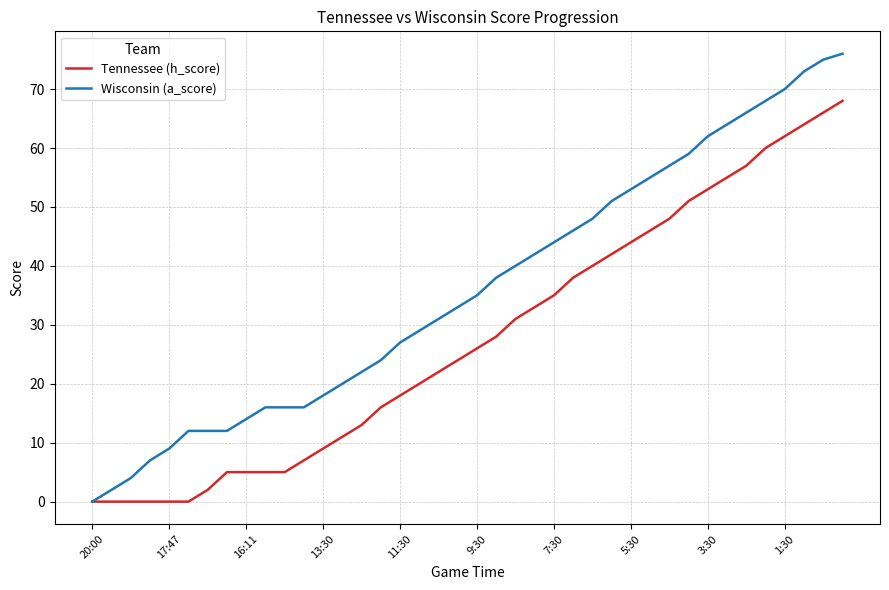

List the series in order of their peak value, lowest first.

Tennessee (h_score), Wisconsin (a_score)